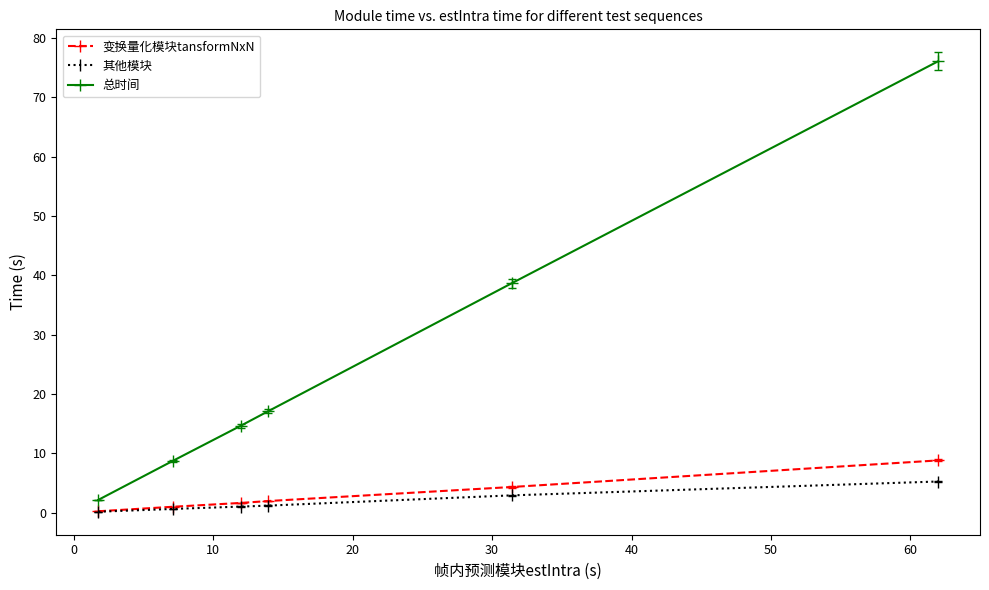

How many data points does each series have?

6